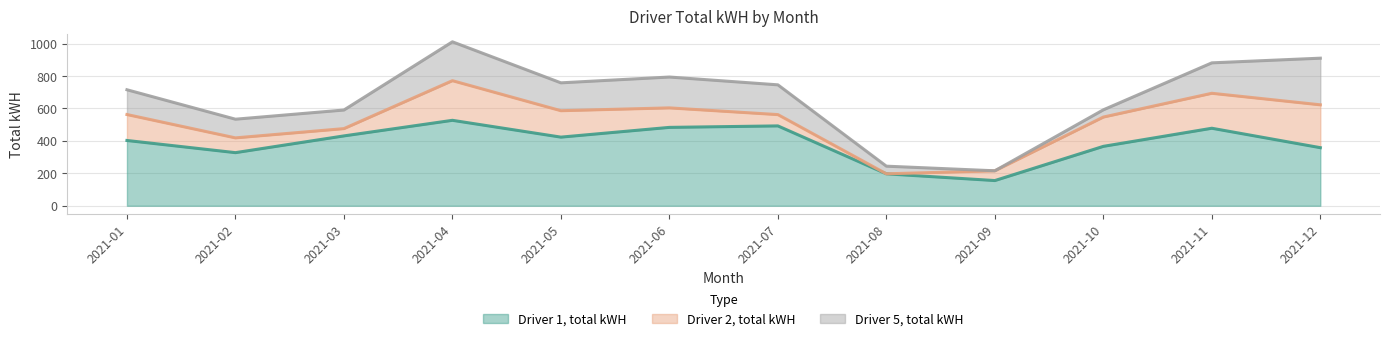

How many distinct data groups are displayed?

3